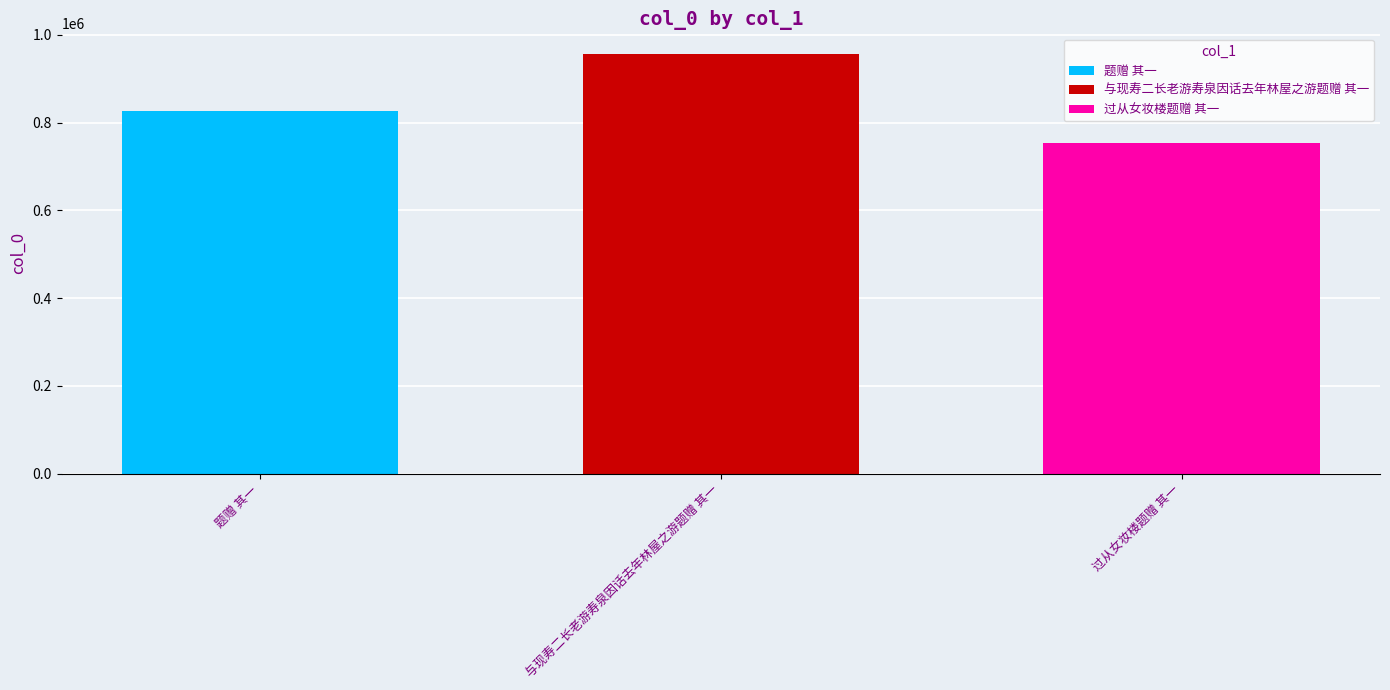

True or false: 题赠 其一 has a value of 1356904 at 与现寿二长老游寿泉因话去年林屋之游题赠 其一.

False